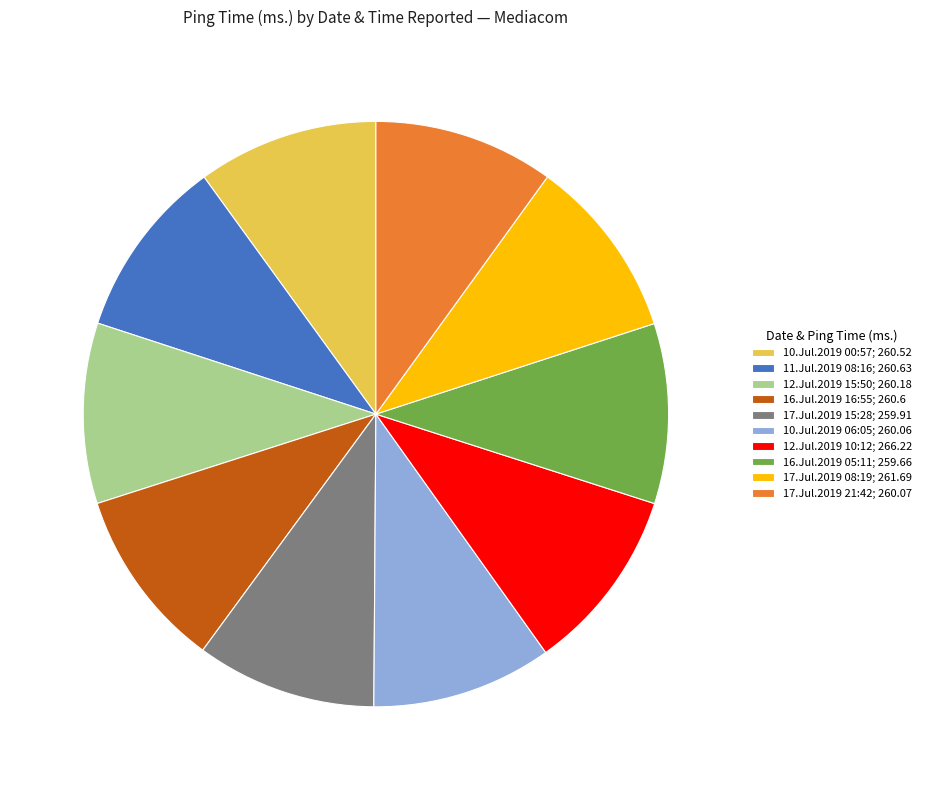

The 10.Jul.2019 00:57 slice represents 15% of the pie. True or false?

False